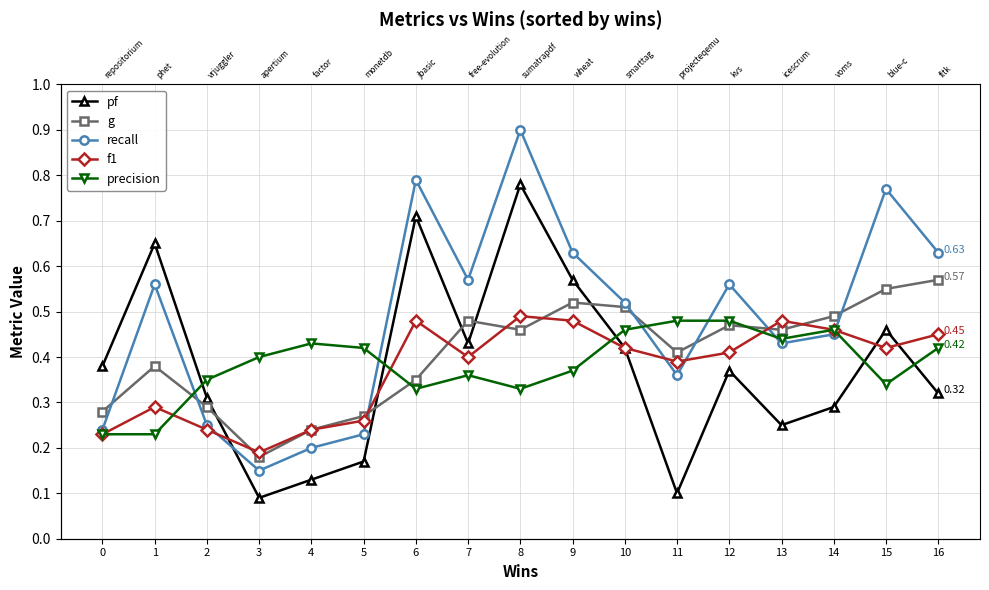

What is the difference between the second highest and minimum values in the pf series?

0.6